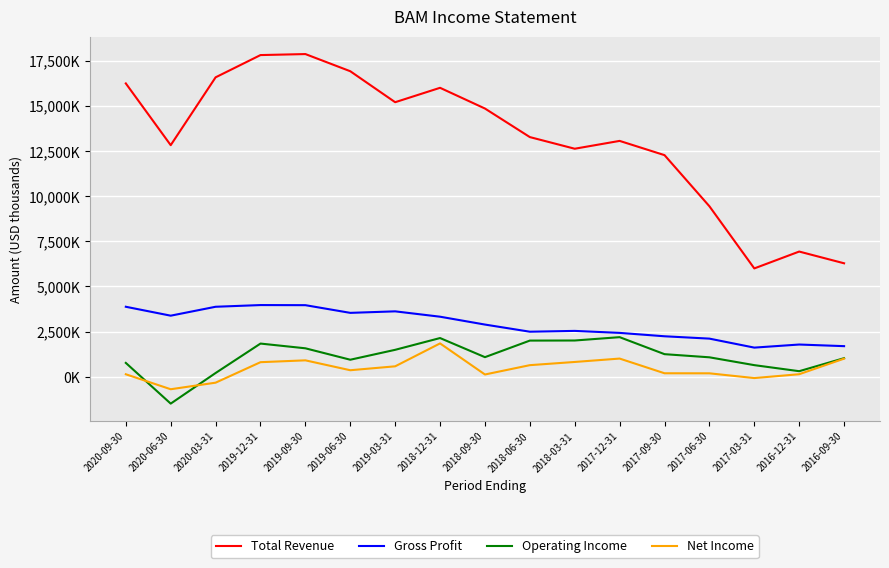

True or false: Total Revenue and Operating Income cross at least once.

False